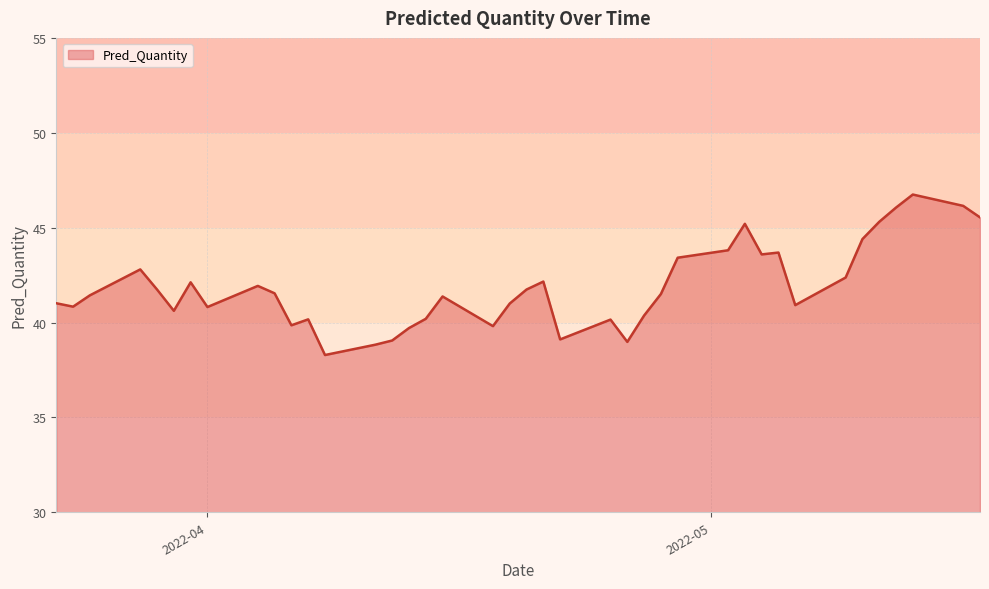

What is the difference between the maximum and minimum values?

8.5